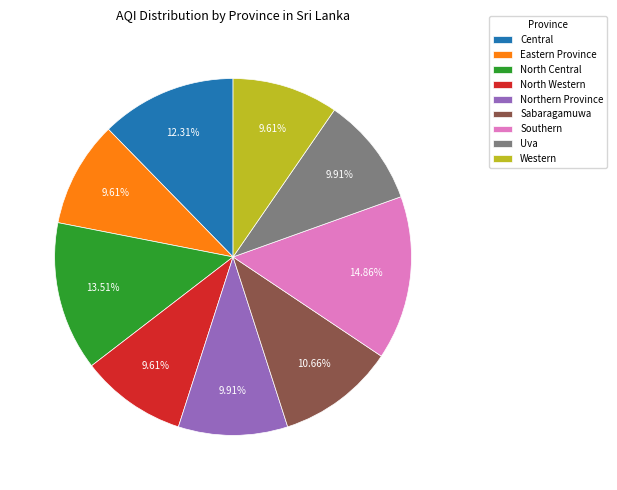

Does any single category account for the majority?

No